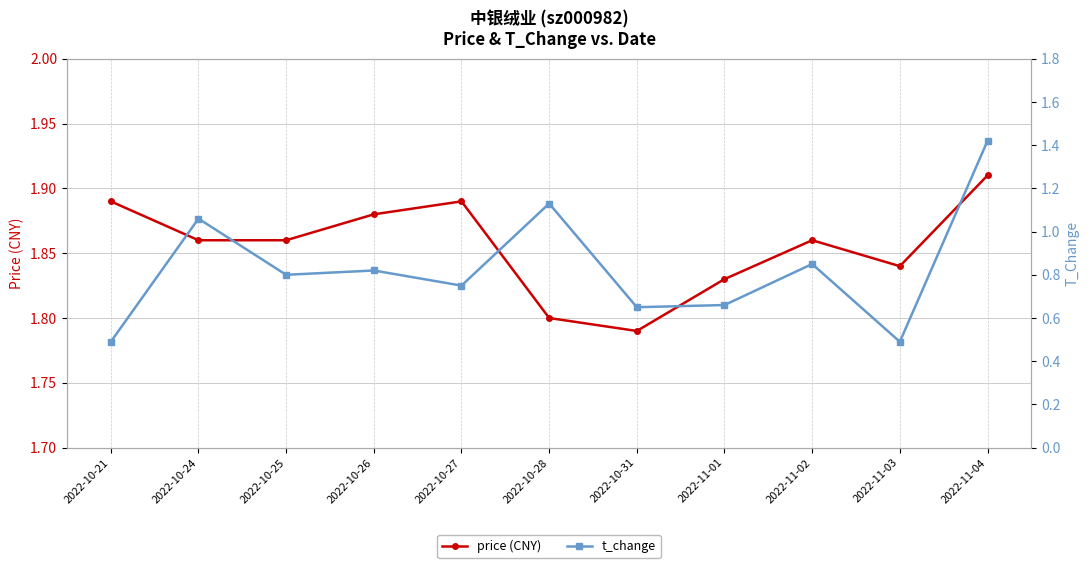

What is the minimum value for t_change?

0.5